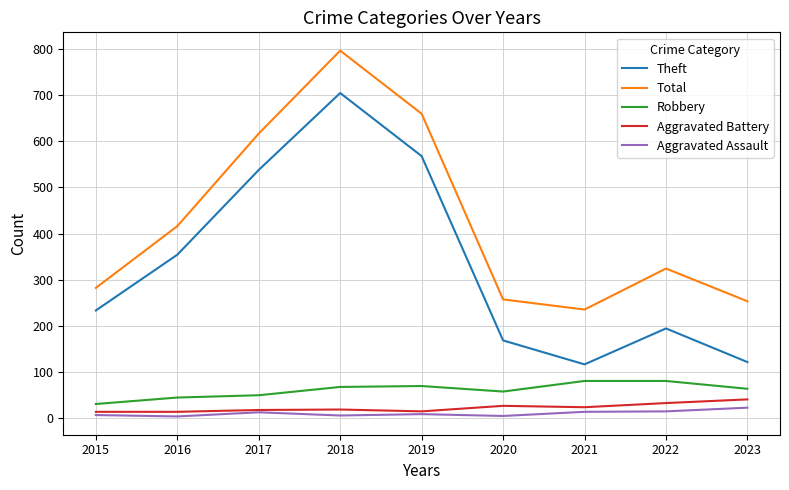

True or false: Total and Theft intersect in this chart.

False